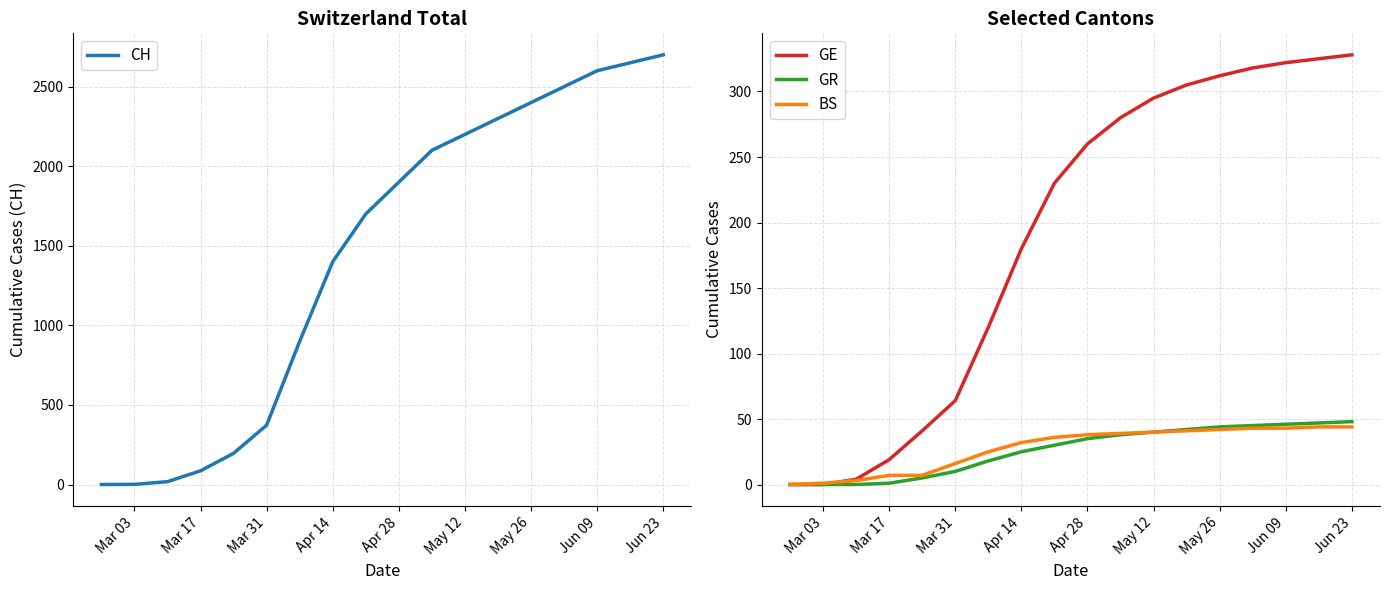

True or false: GE and CH intersect in this chart.

False